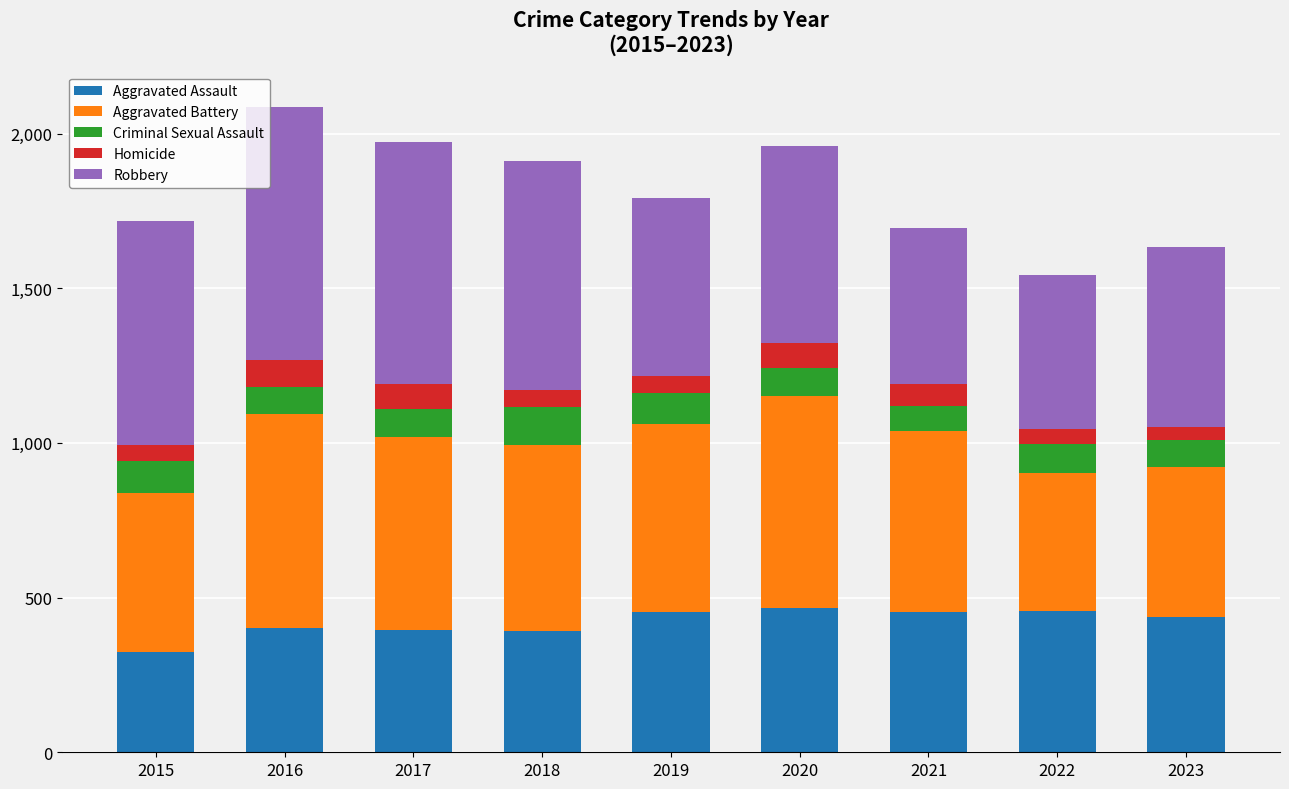

How many bars are there in total?

9